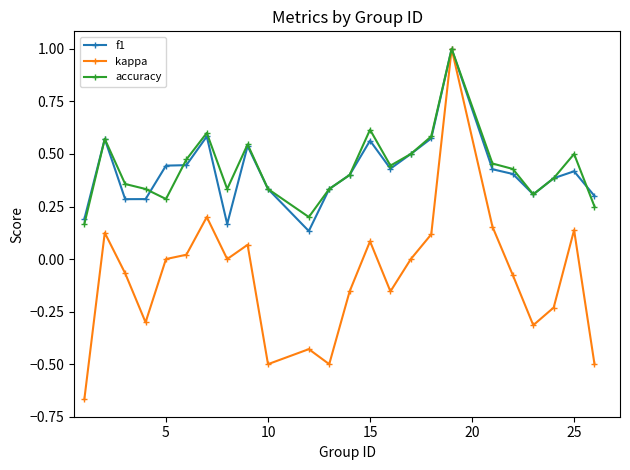

What is the maximum value for f1?

1.0